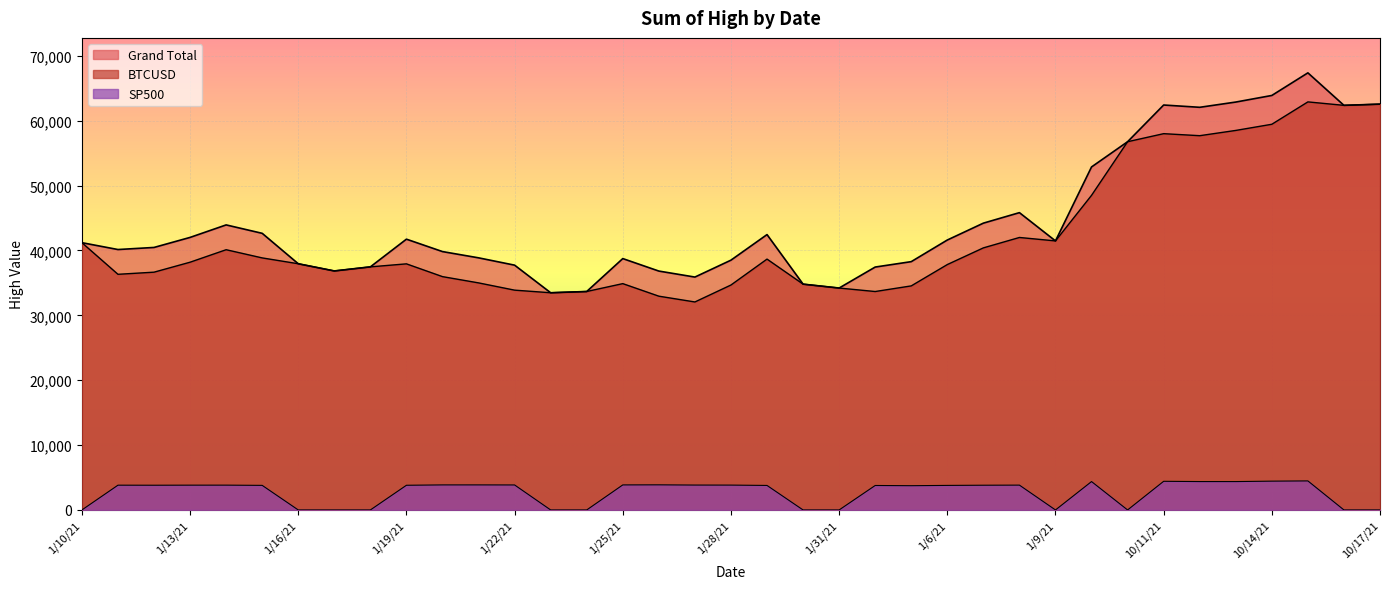

What is the difference between the maximum and minimum values in the BTCUSD series?

30838.3